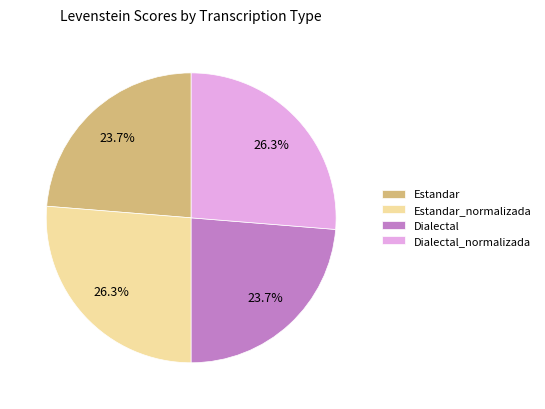

Count the number of slices in the pie.

4